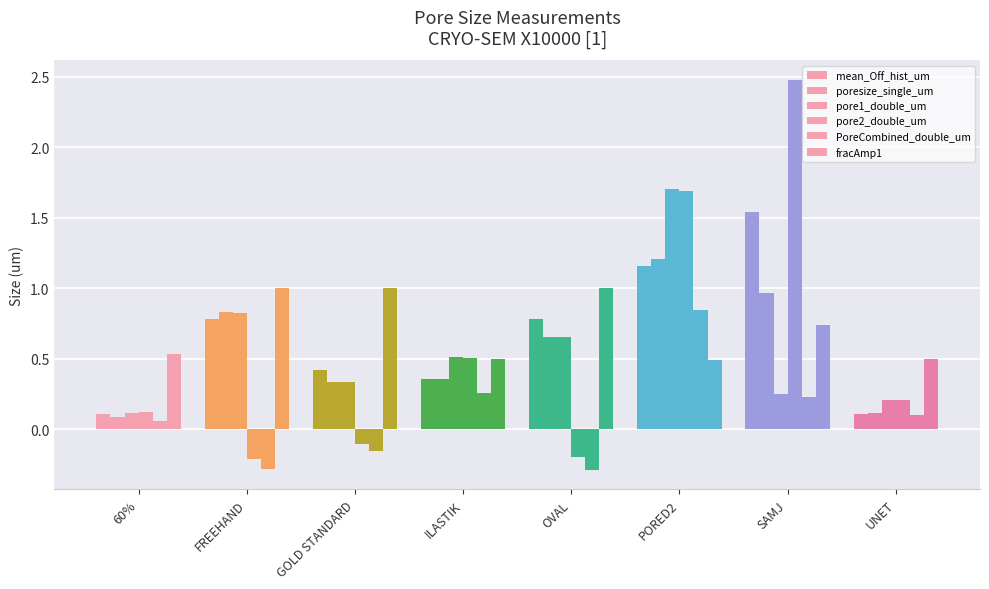

How many positive values does the pore2_double_um series have?

5